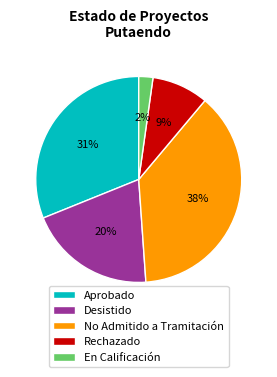

Rank the categories by value from lowest to highest.

En Calificación, Rechazado, Desistido, Aprobado, No Admitido a Tramitación